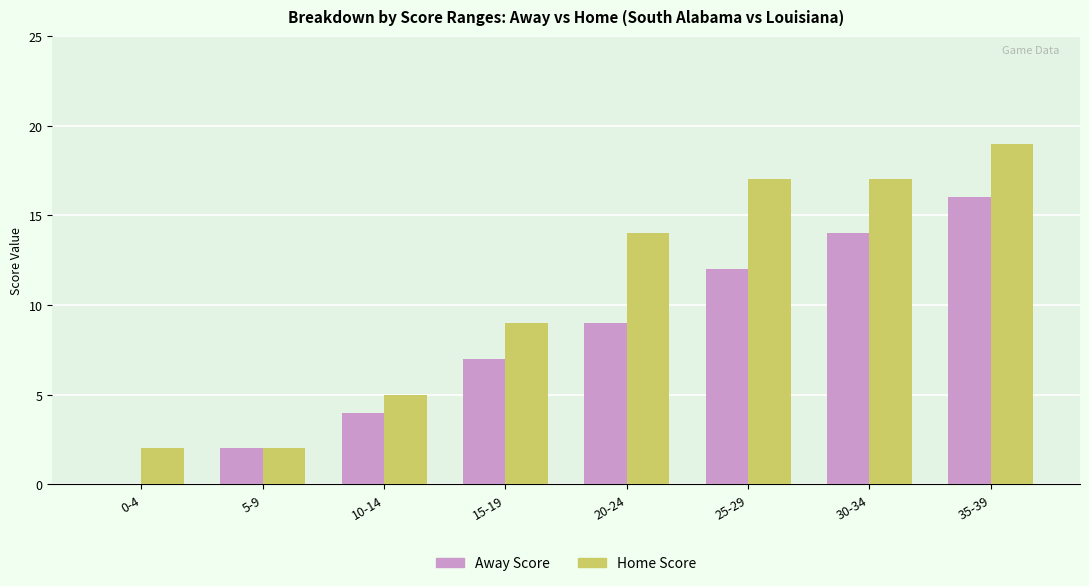

What is the total value across all series at 0-4?

2